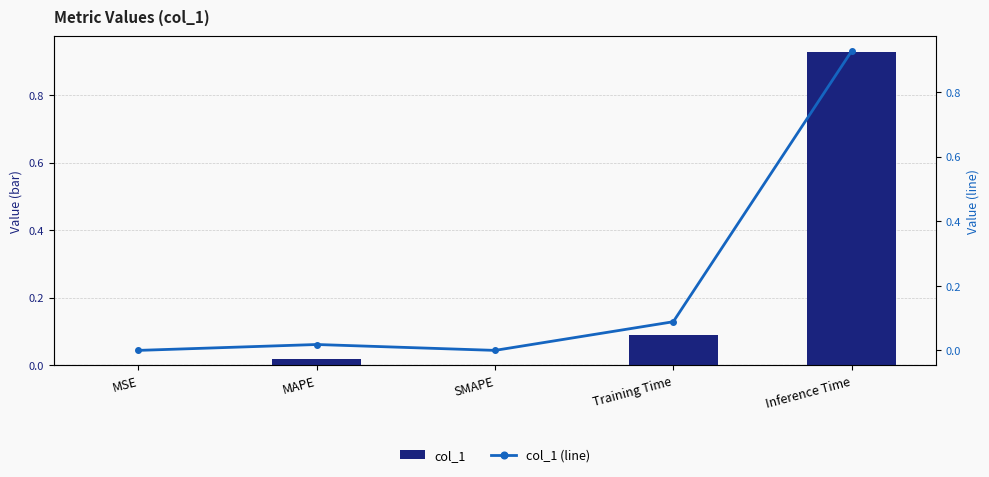

What is the difference between the maximum and minimum values in the col_1 (line) series?

0.9